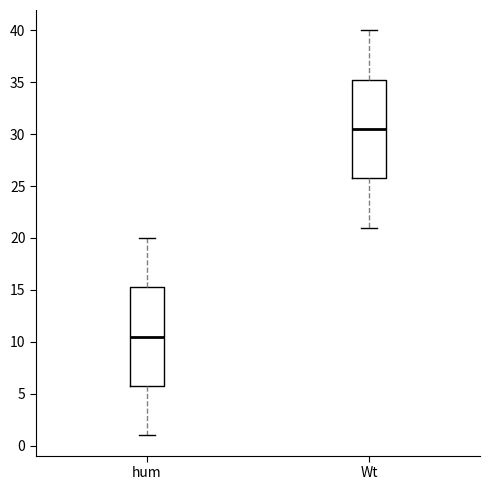

Reading left to right, transcribe this box plot: for each box, give where its median line is, the range the box spans, and where its two whiskers end, as read against the y-axis. The values are not printed on the chart, so give them approximately, as read against the axis.

hum: median 10.5, box 6.0 to 15.5, whiskers 1.0 to 20.0
Wt: median 30.5, box 26.0 to 35.5, whiskers 21.0 to 40.0